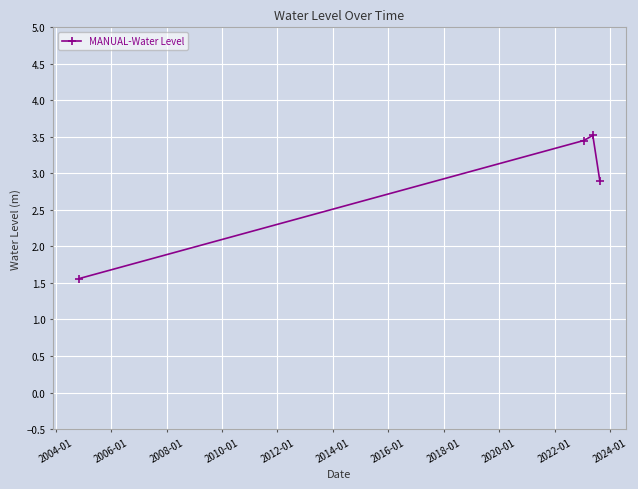

What is the difference between the maximum and minimum values?

2.0